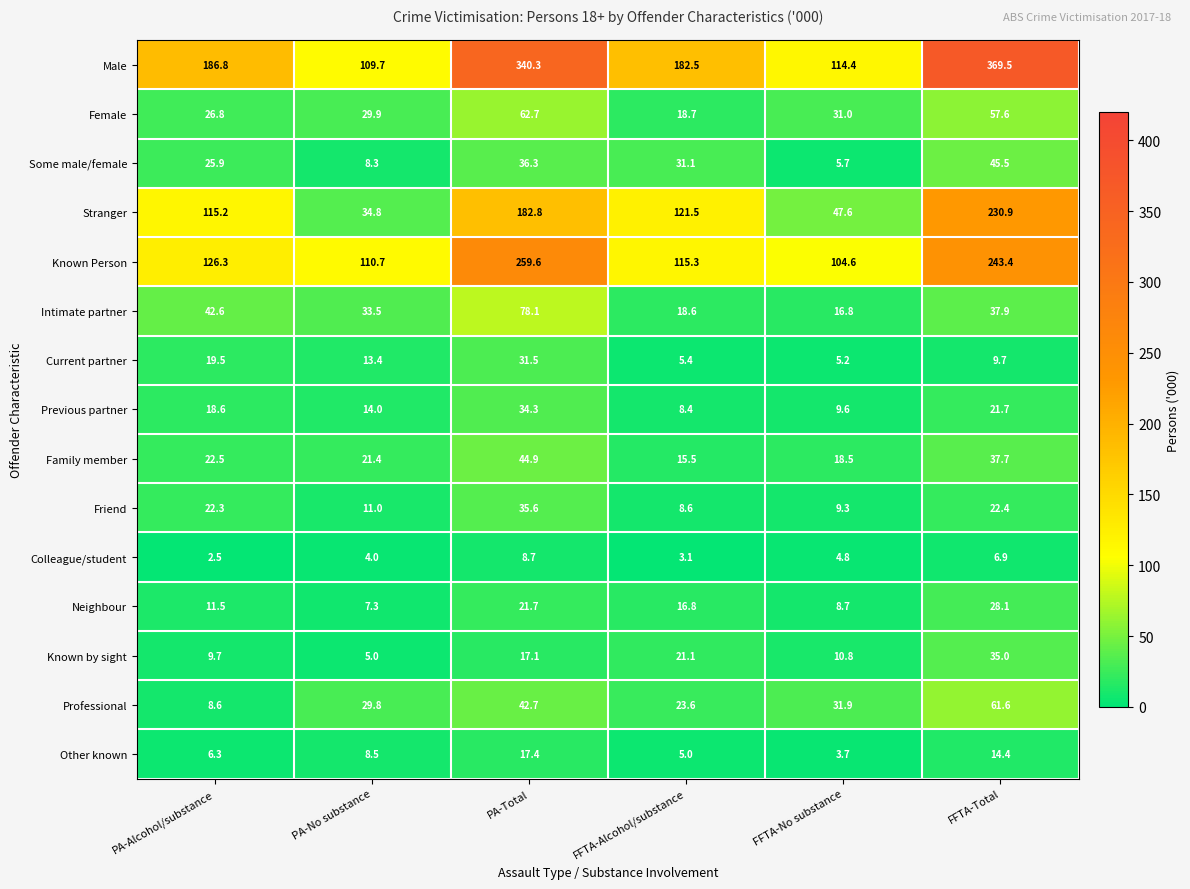

What is the difference between the highest and lowest values at PA-Total?

331.6